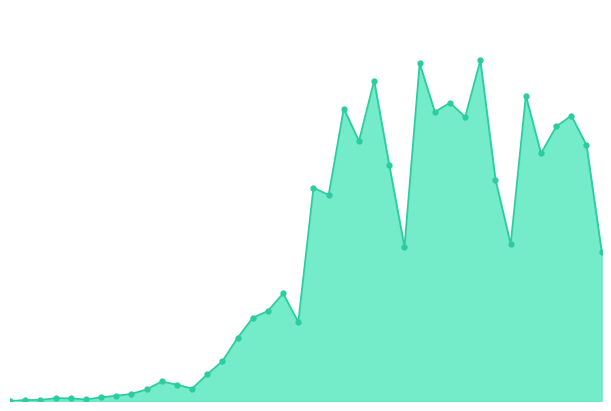

Is this an area chart (filled region under the line)?

Yes